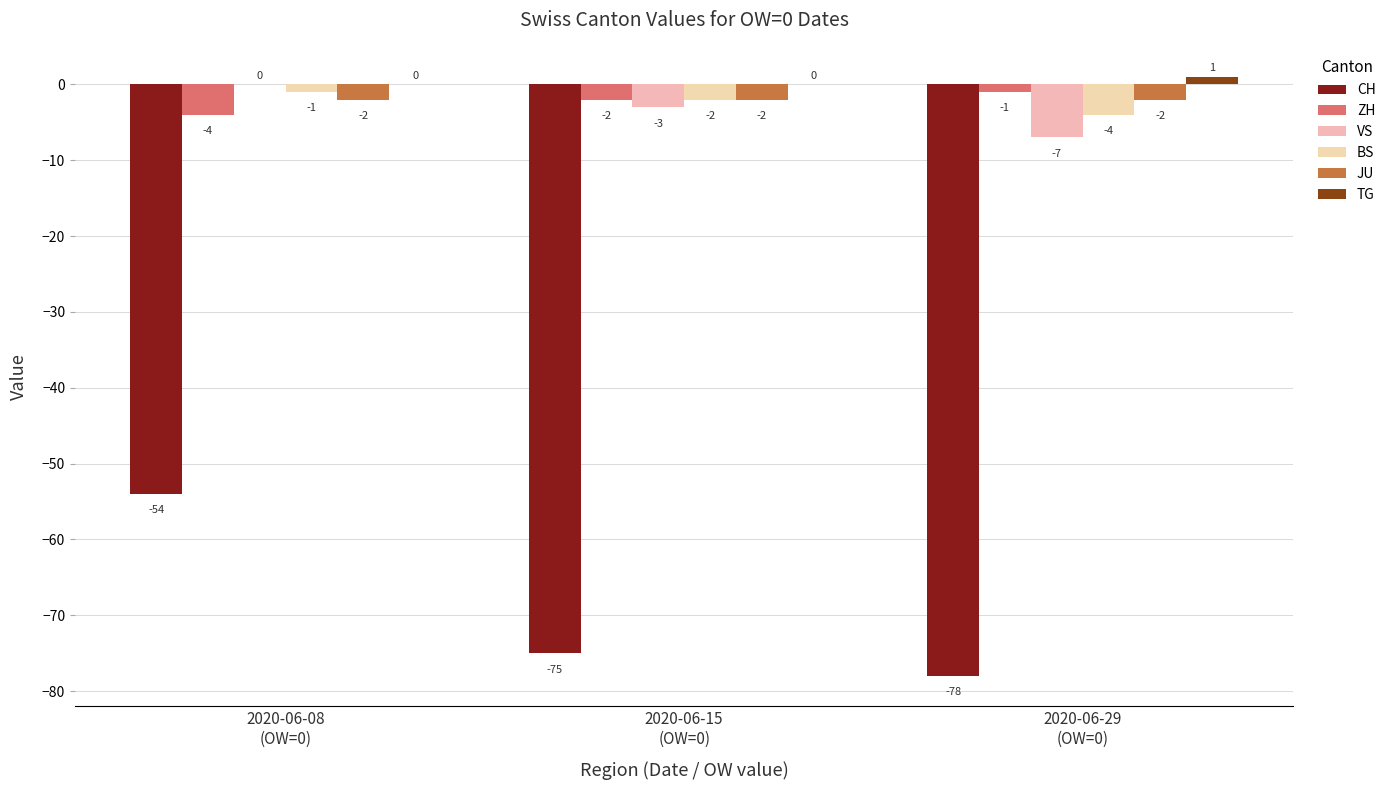

What is the label of the 3rd bar from the right?

2020-06-08
(OW=0)